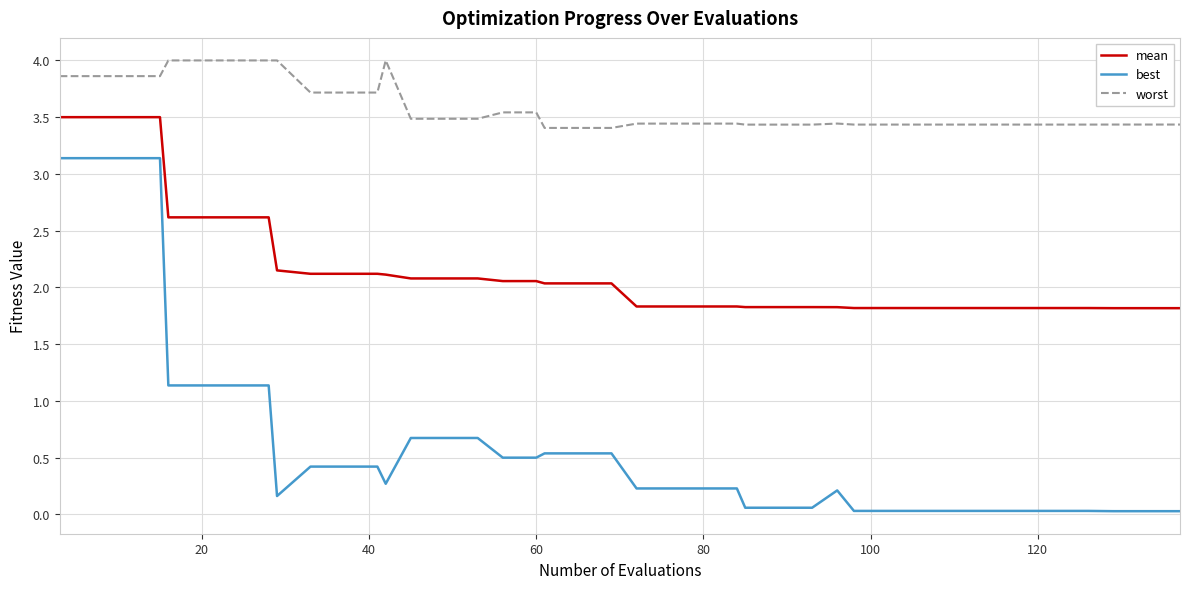

Rank the series by their maximum value, from highest to lowest.

worst, mean, best